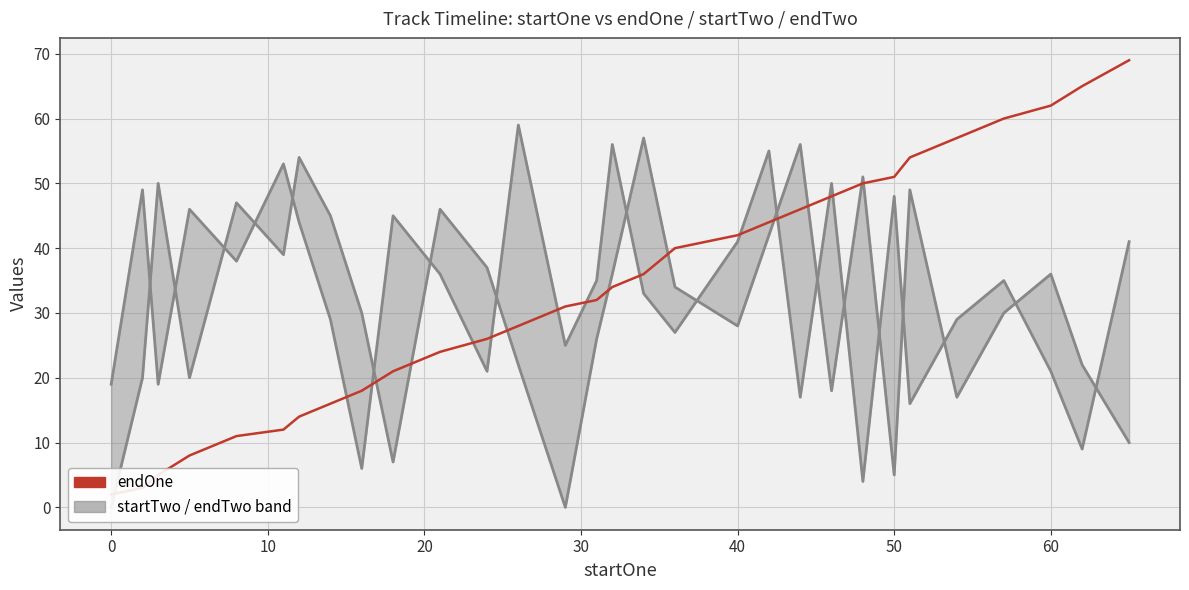

At how many categories does at least one series exceed 66?

1